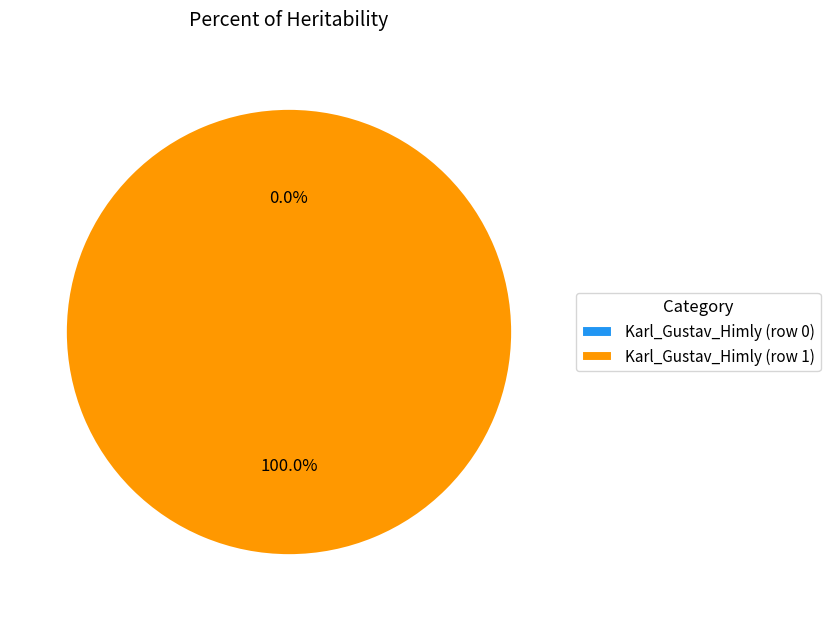

Combined, what portion of the pie is Karl_Gustav_Himly (row 0) and Karl_Gustav_Himly (row 1)?

100.0%